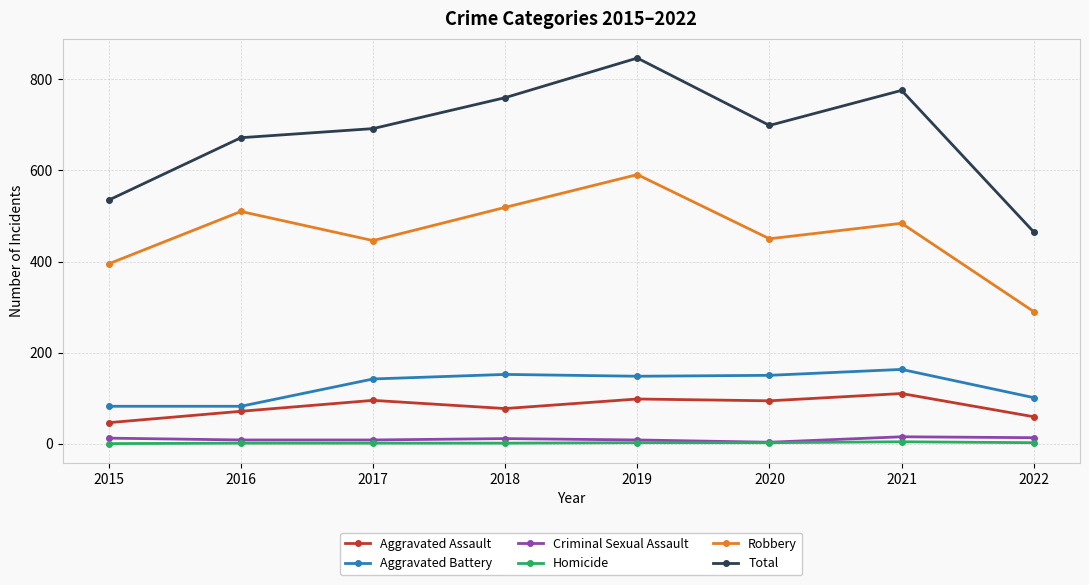

True or false: Aggravated Assault and Aggravated Battery intersect in this chart.

False